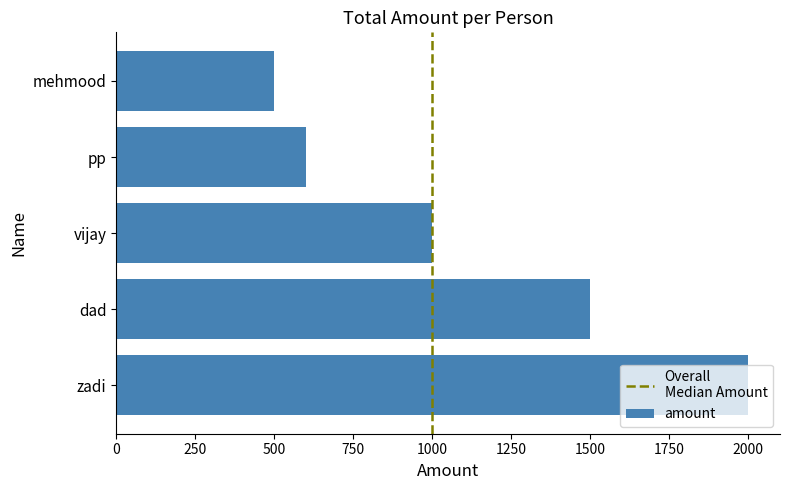

List the labels in order of value, smallest first.

mehmood, pp, vijay, dad, zadi